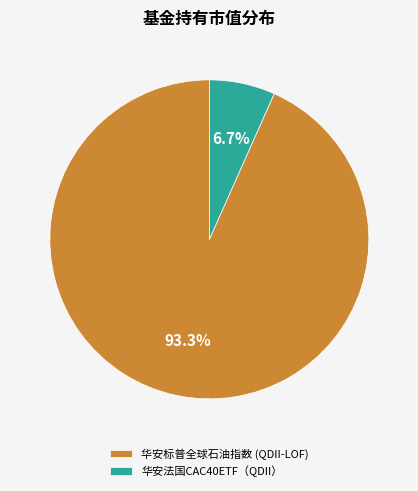

What percentage is the 华安标普全球石油指数 (QDII-LOF) slice, to the nearest percent?

93%